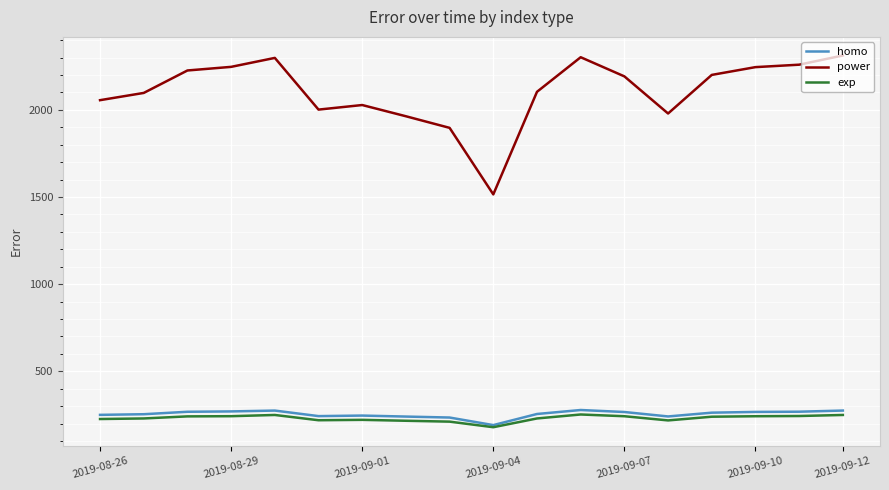

What is the maximum value for exp?

251.9